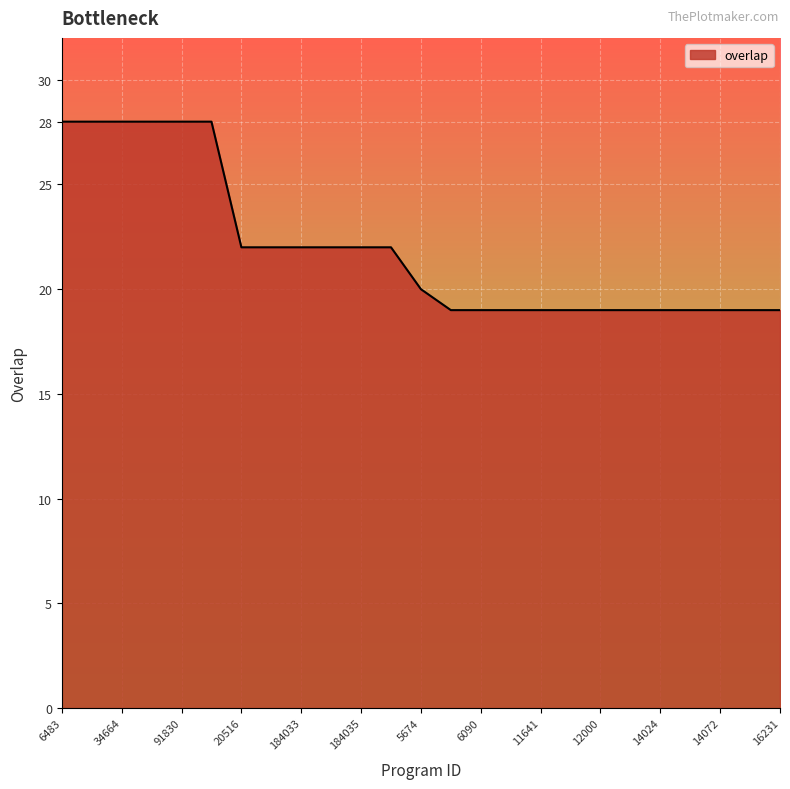

What is the difference between the maximum and minimum values?

9